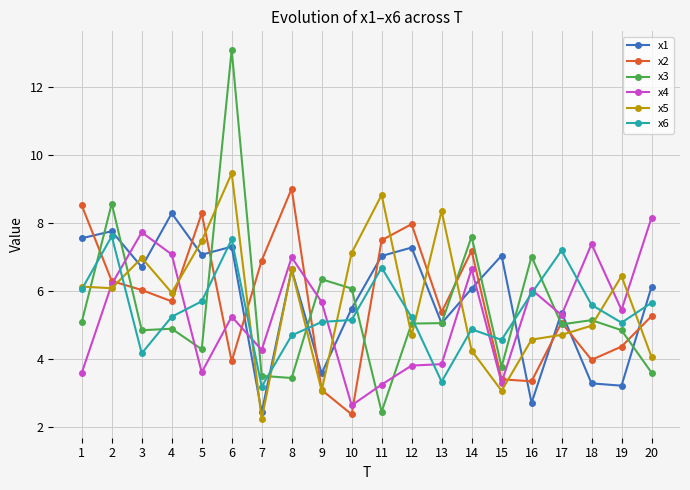

At which category is the sum across all series the highest?

6